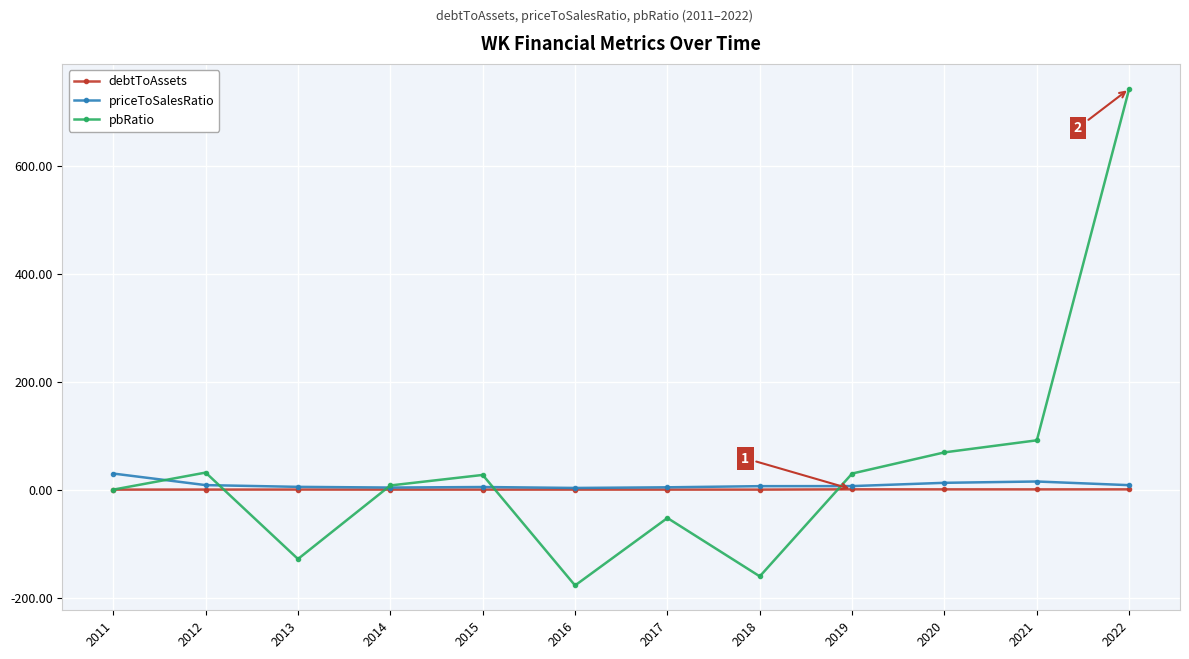

In debtToAssets, how many points are lower than both neighbors (excluding endpoints)?

3